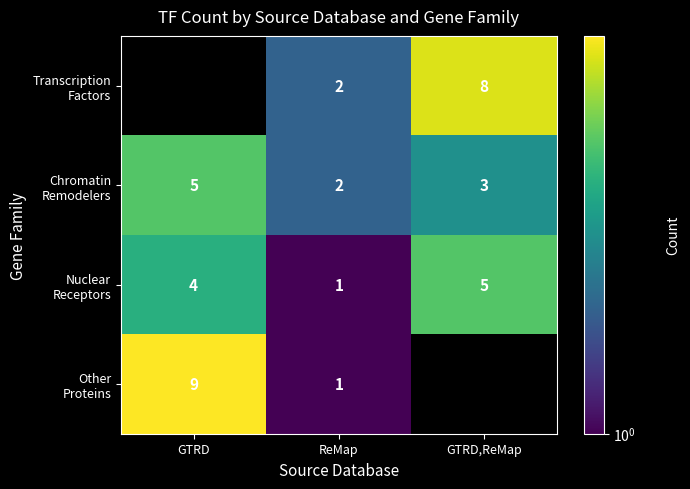

Where does the Nuclear Receptors series first go above 4?

GTRD,ReMap